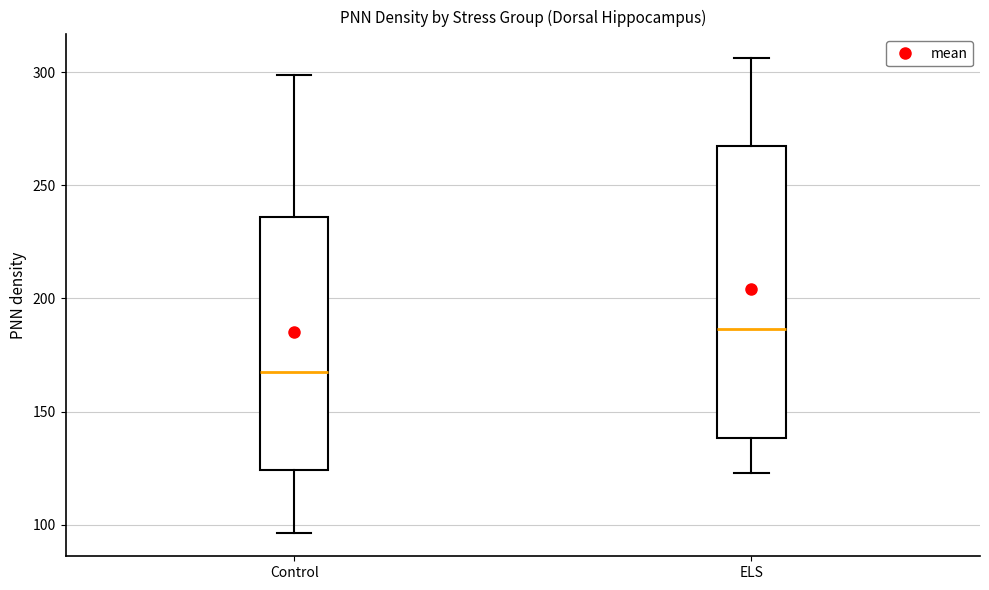

Where does the lower whisker of the box for Control end on the y-axis? The values are not printed on the chart, so give them approximately, as read against the axis.

95